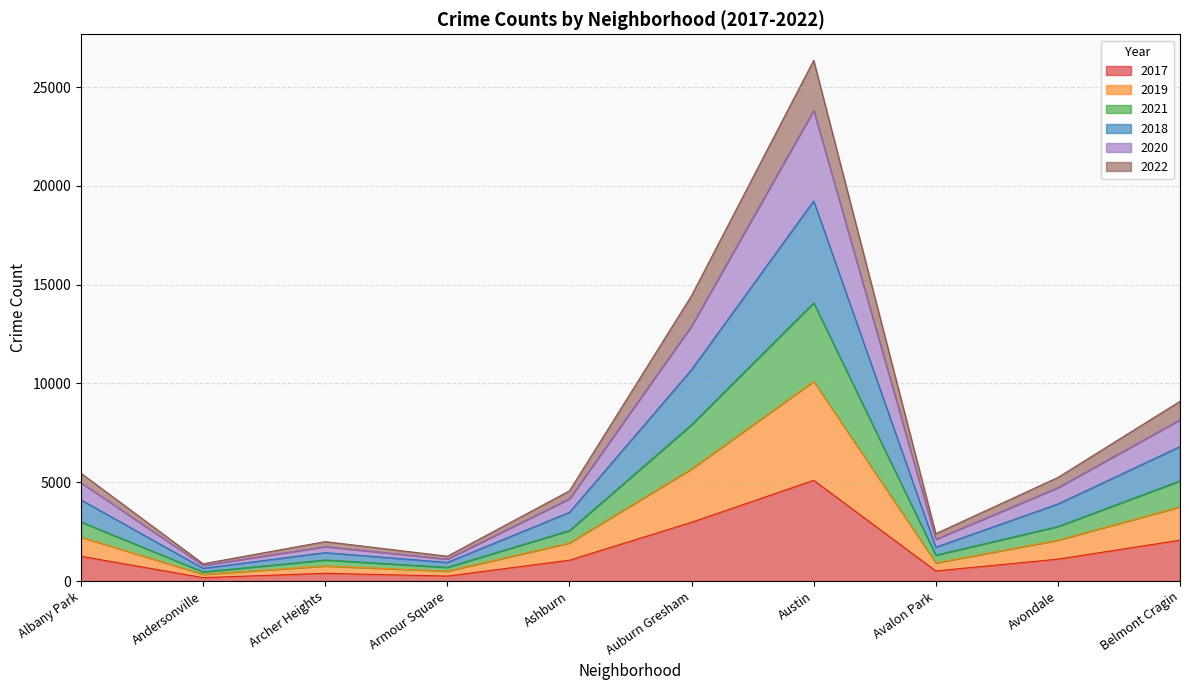

True or false: 2017 has a value of 1251 at Albany Park.

True